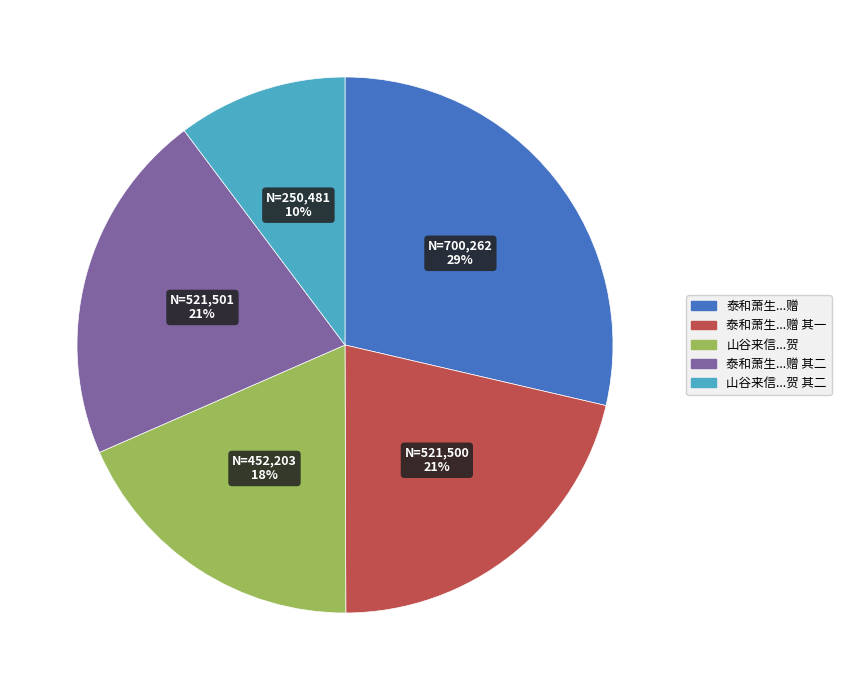

Is there any slice that represents more than half of the pie?

No